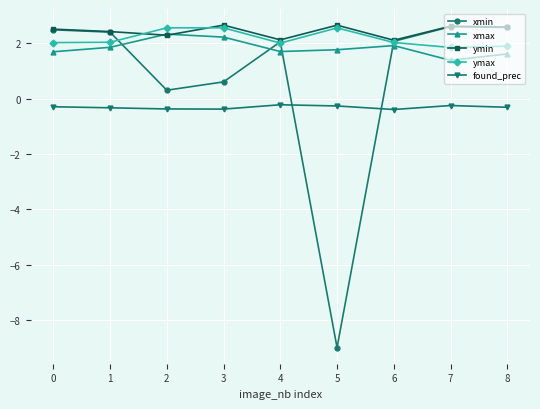

Is it true that xmax equals 2.3 at 2?

True